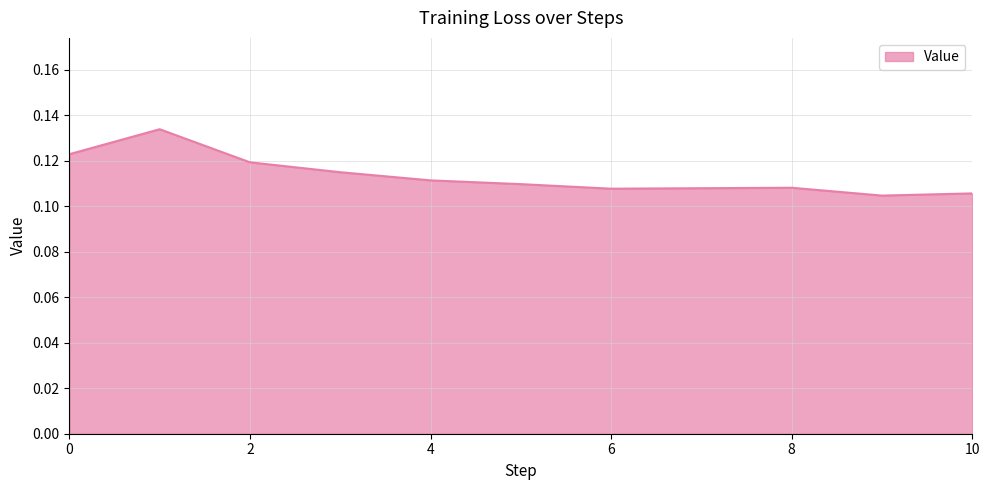

How many values are between 0 and 1?

11